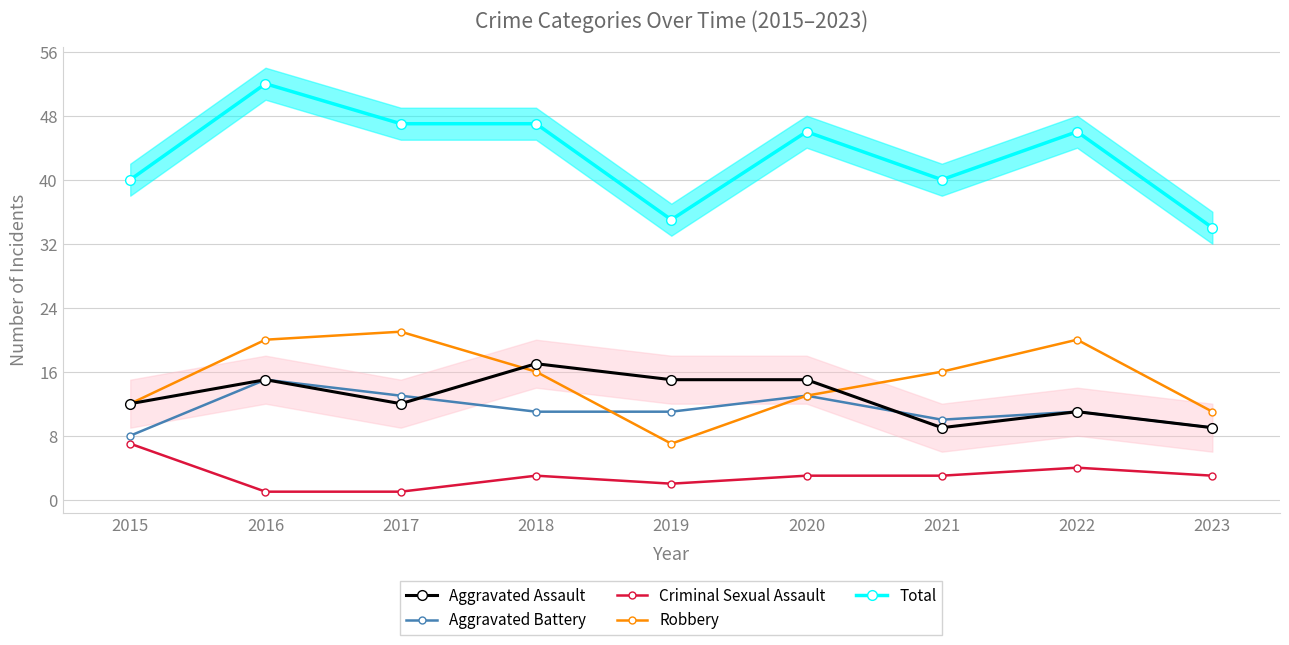

Does the chart have visible grid lines?

Yes